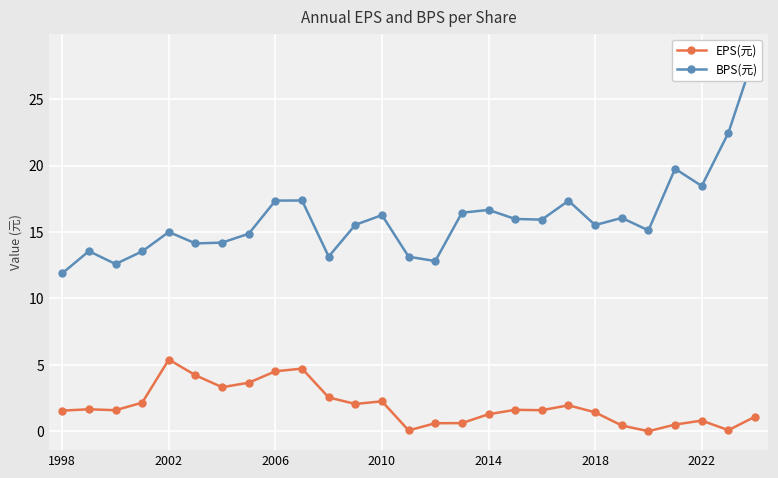

True or false: EPS(元) and BPS(元) intersect in this chart.

False